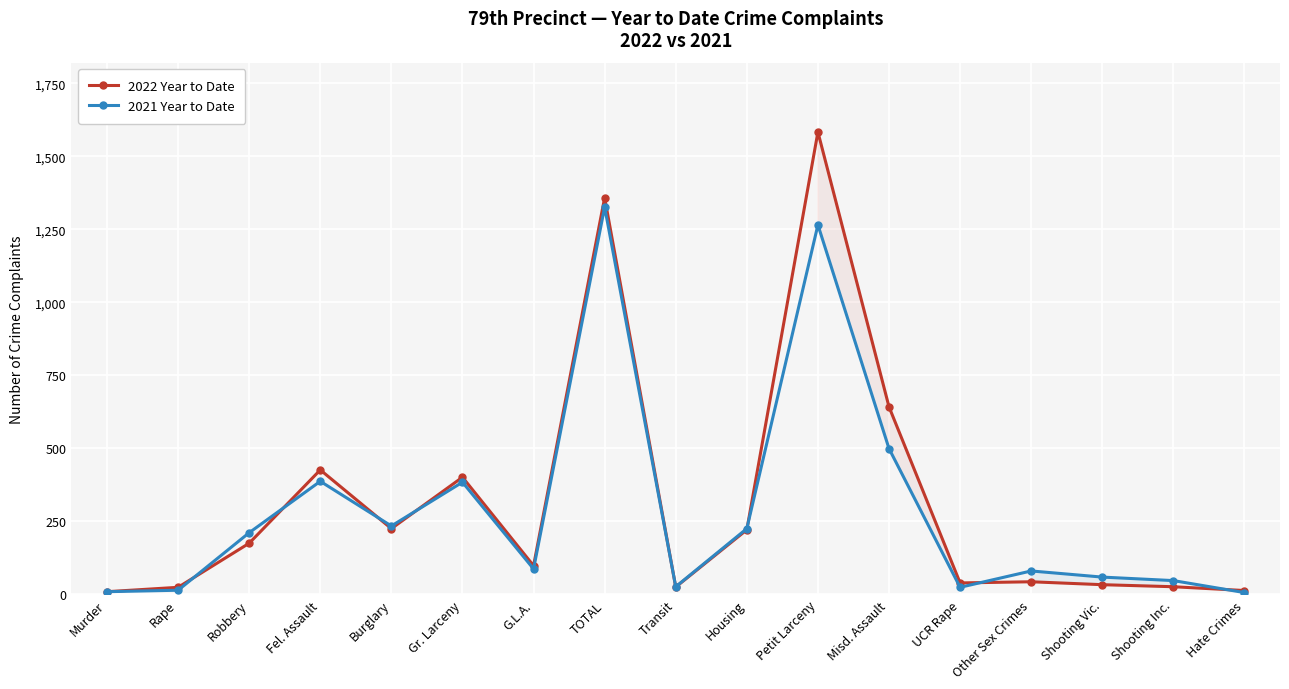

Is it true that 2021 Year to Date equals 267 at Fel. Assault?

False